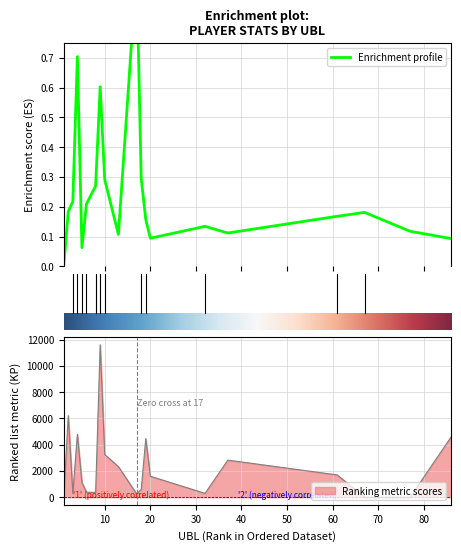

What is the value of the AP point at the 20th from the left?

0.1